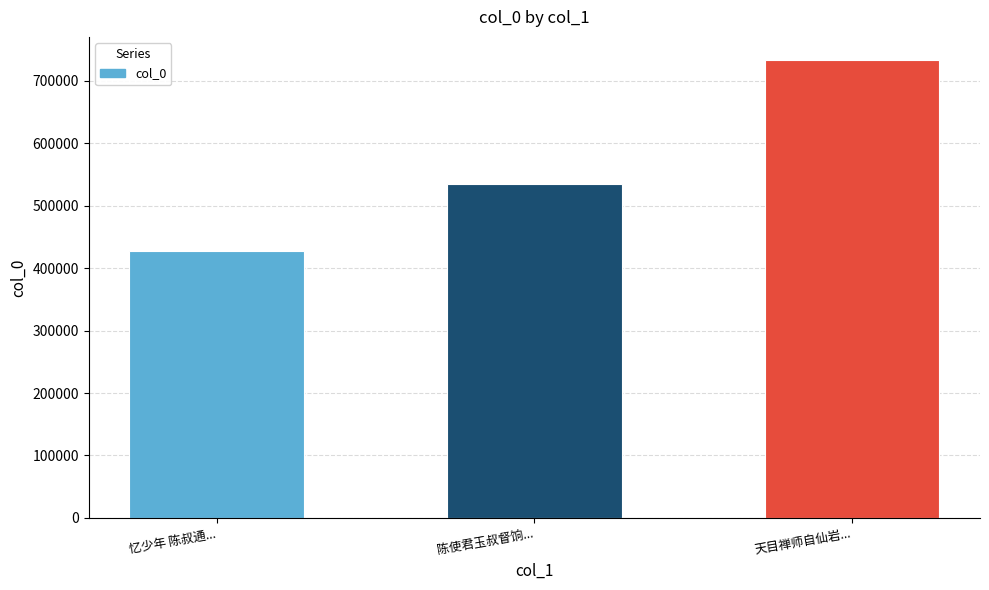

How many values are between 427824 and 733306?

3